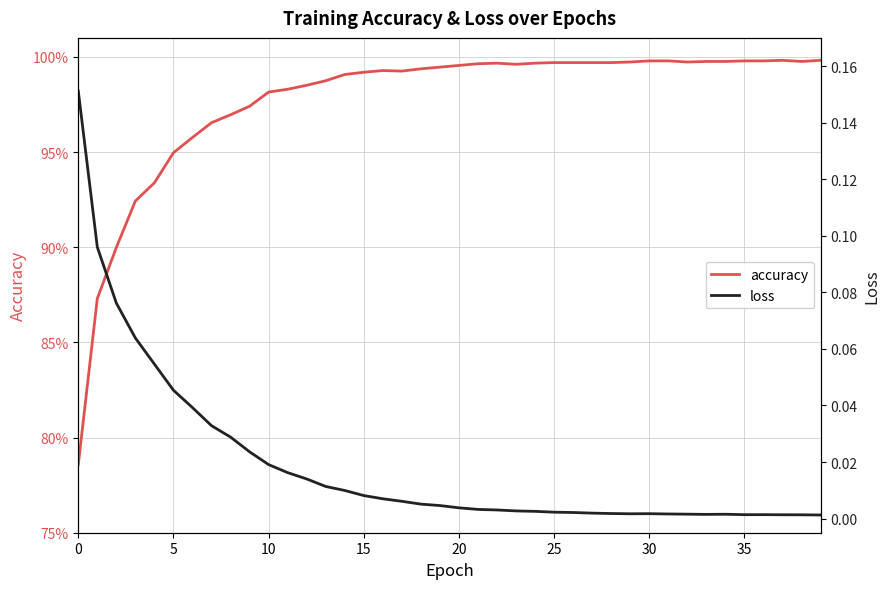

In accuracy, how many points are lower than both neighbors (excluding endpoints)?

4